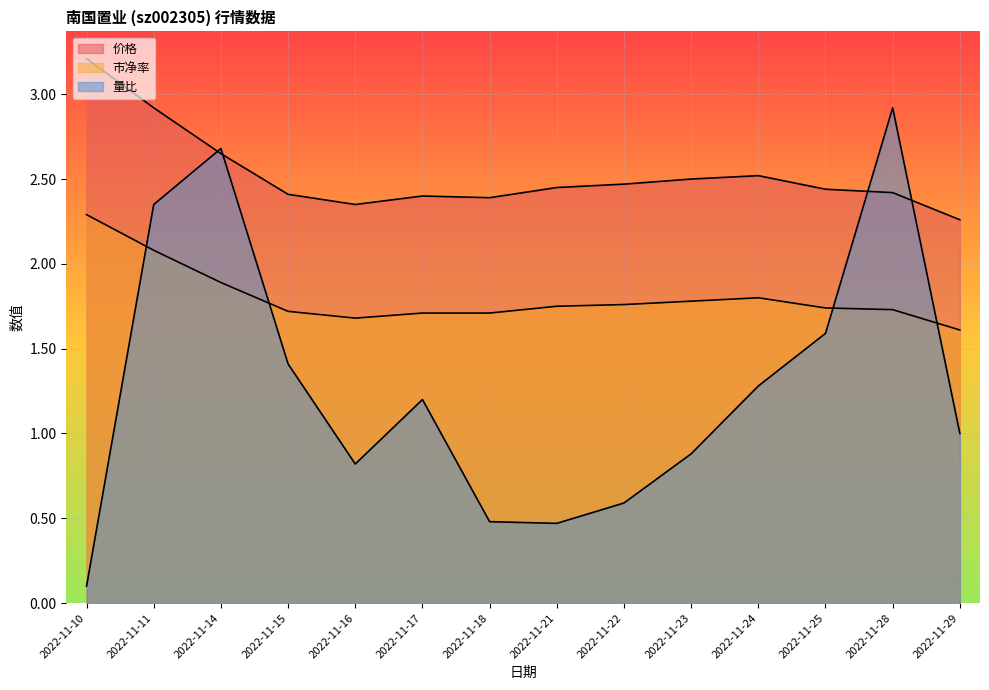

At which category does 价格 reach its first local valley?

2022-11-16